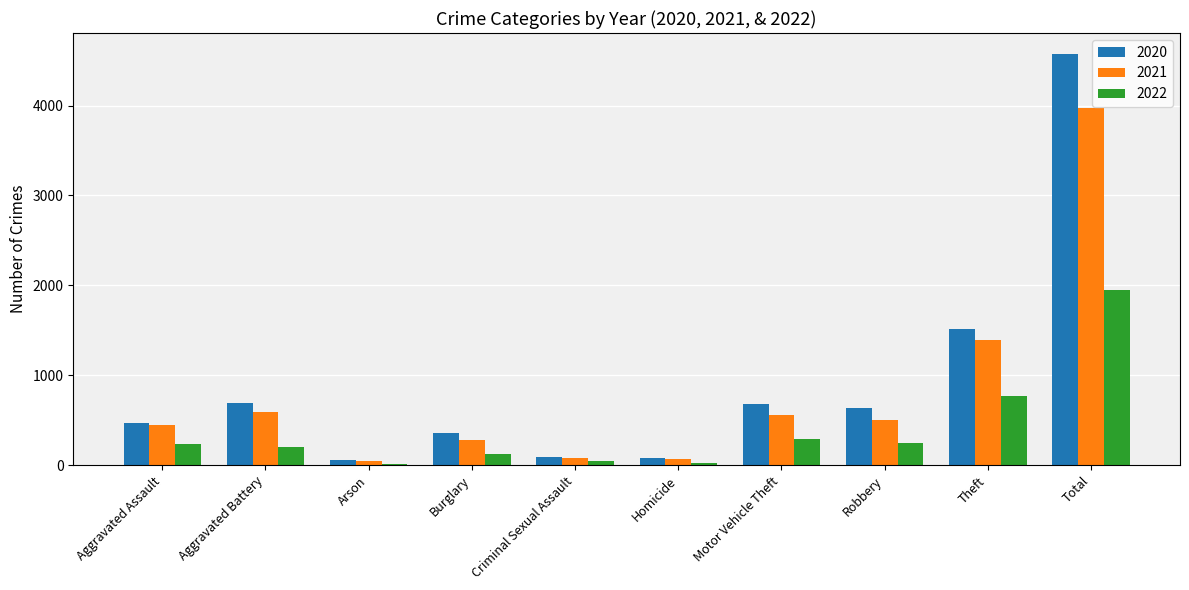

Where is 2021 nearest to the value 2007?

Theft